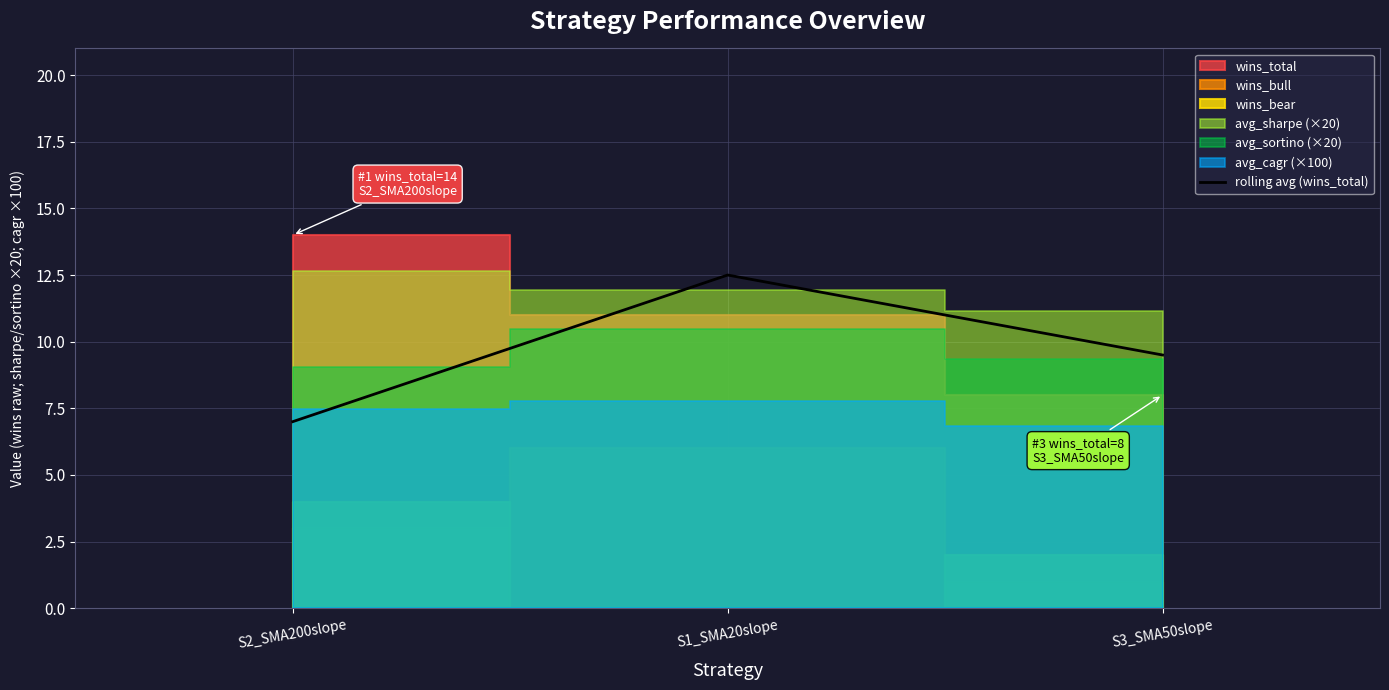

How many data points are above 9?

2